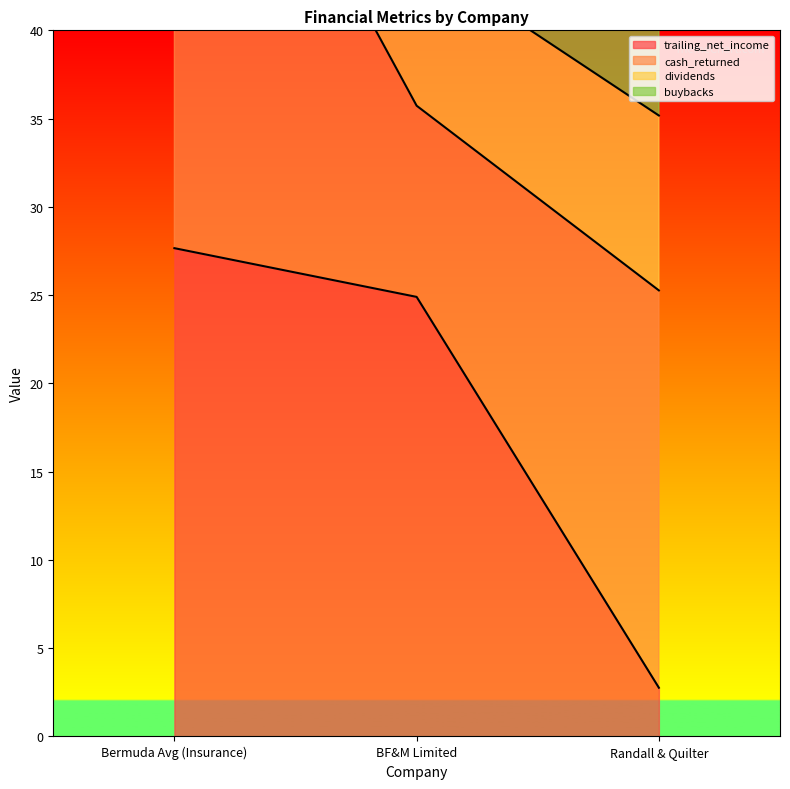

What is the highest value of the trailing_net_income series?

27.7